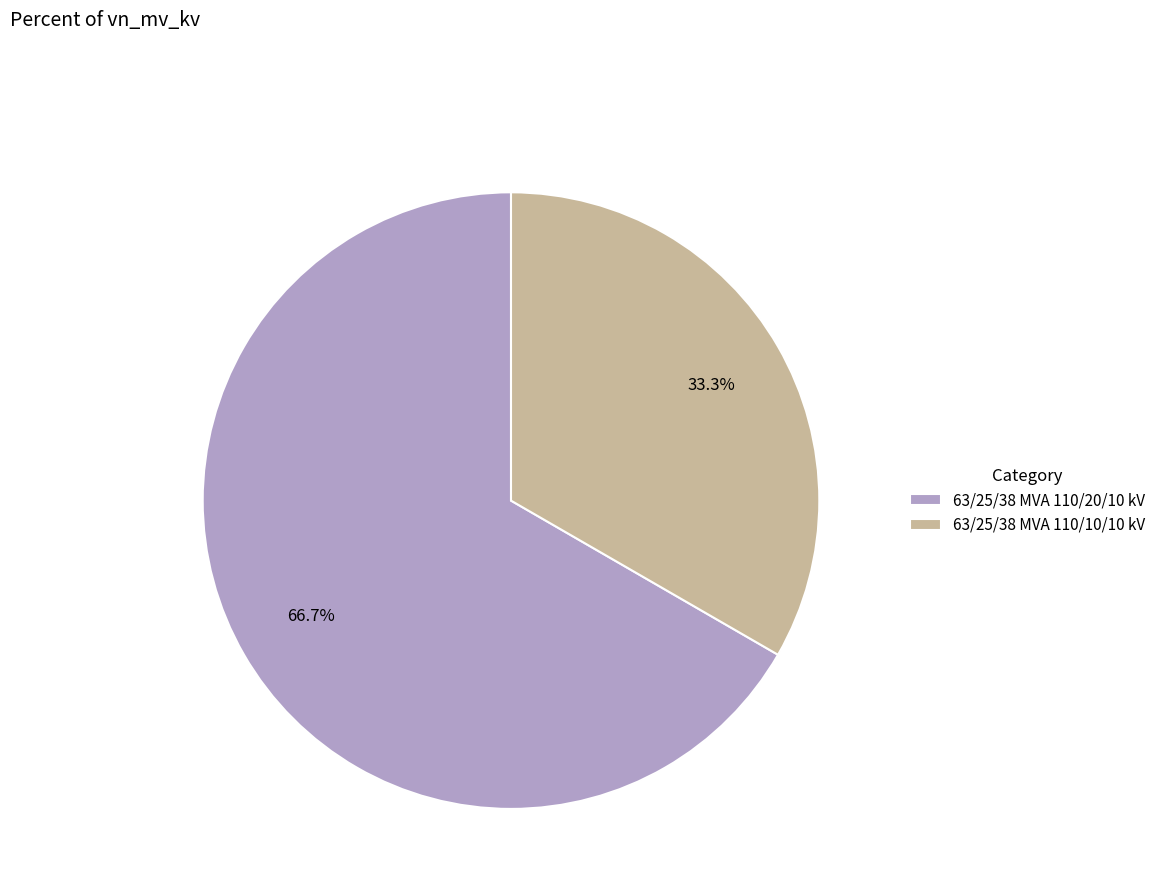

The 63/25/38 MVA 110/20/10 kV slice represents 77% of the pie. True or false?

False